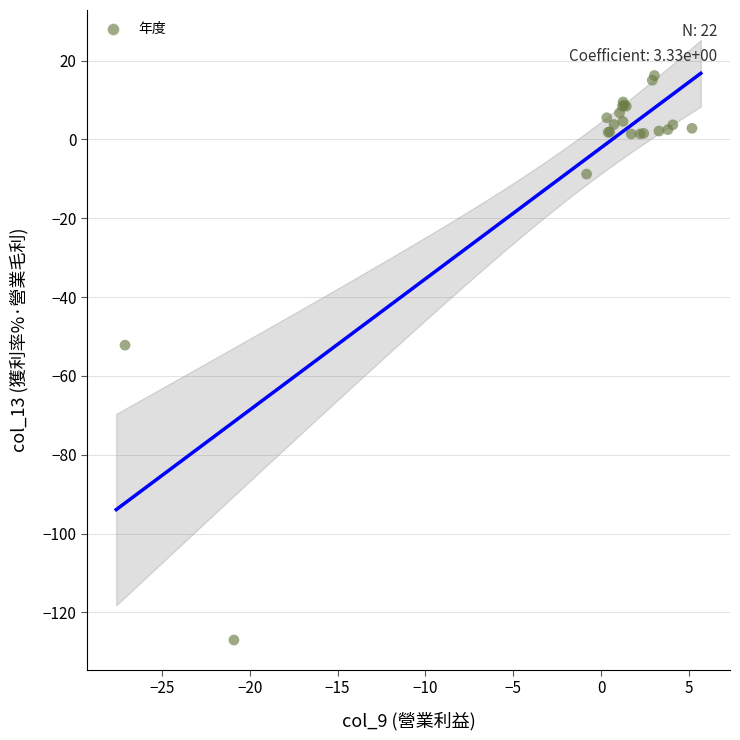

What Y value in the scatter plot is closest to -55?

-52.2